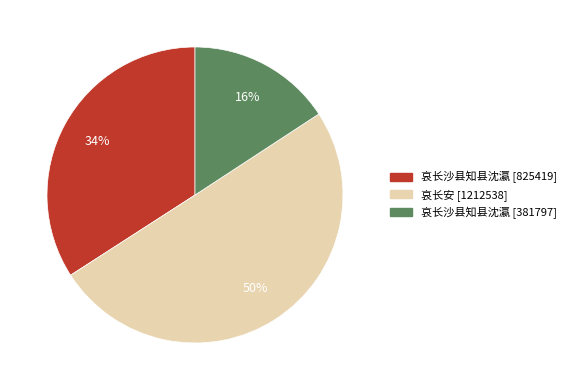

True or false: 哀长沙县知县沈瀛 [825419] accounts for 34% of the total.

True